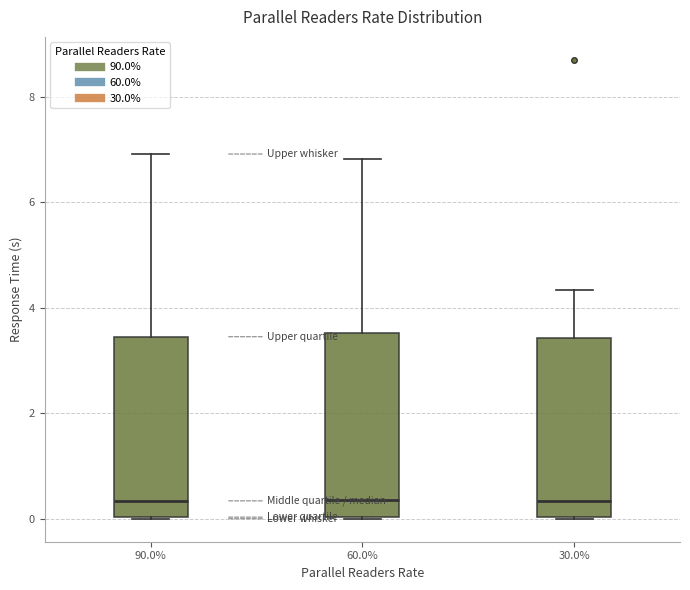

Where is the upper edge of the box at x = 30.0% on the y-axis? The values are not printed on the chart, so give them approximately, as read against the axis.

3.4